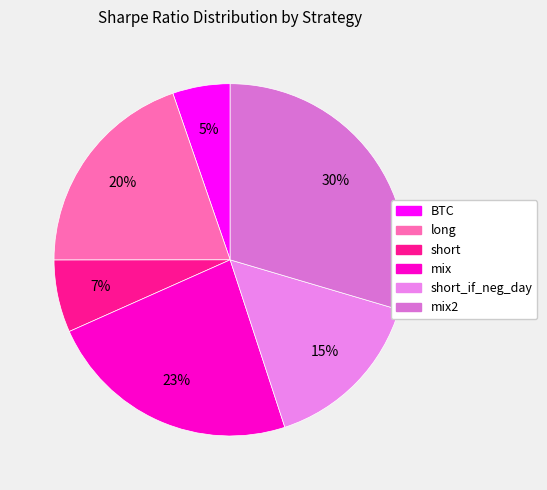

Does any single category account for the majority?

No